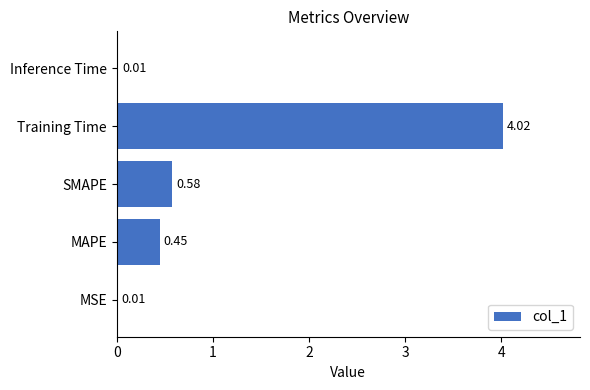

Which category has the highest value across all series?

Training Time